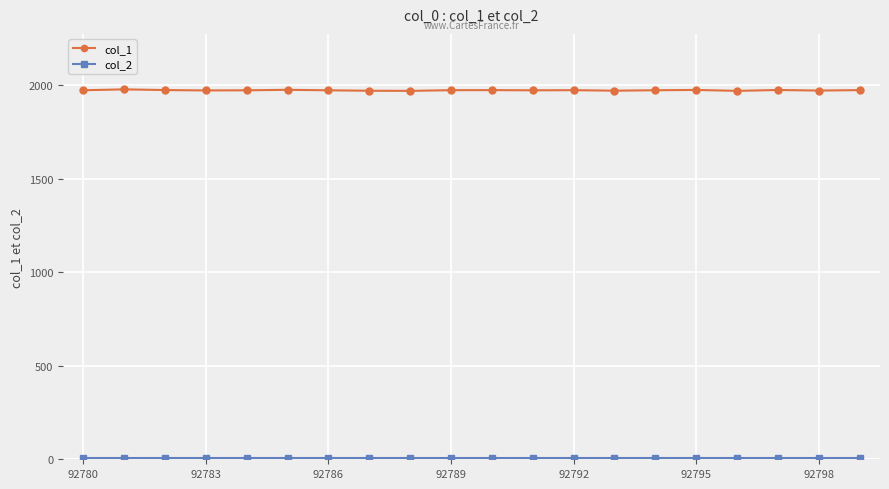

Which series has the widest spread of values?

col_1